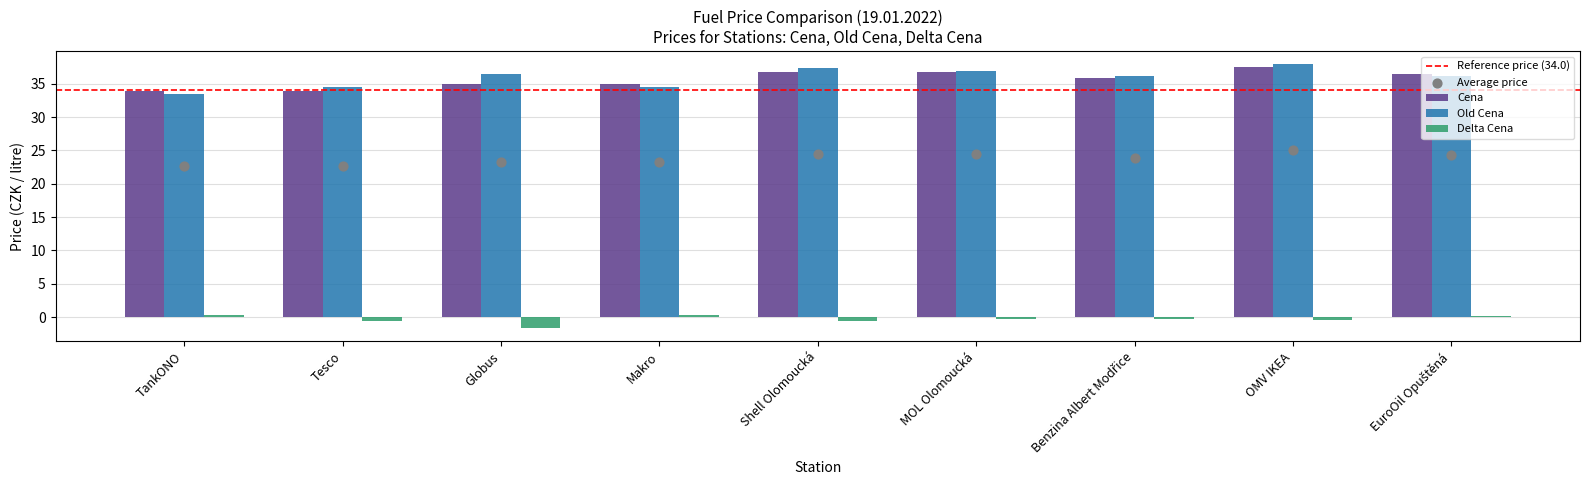

At which category is the sum across all series the highest?

OMV IKEA